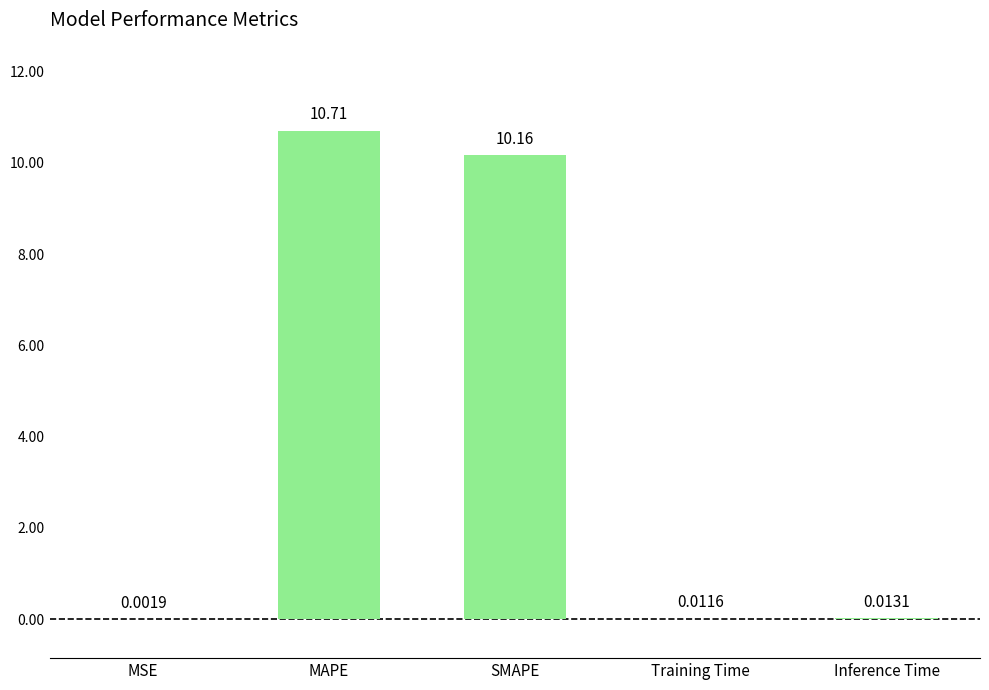

What value does the data have at SMAPE?

10.2